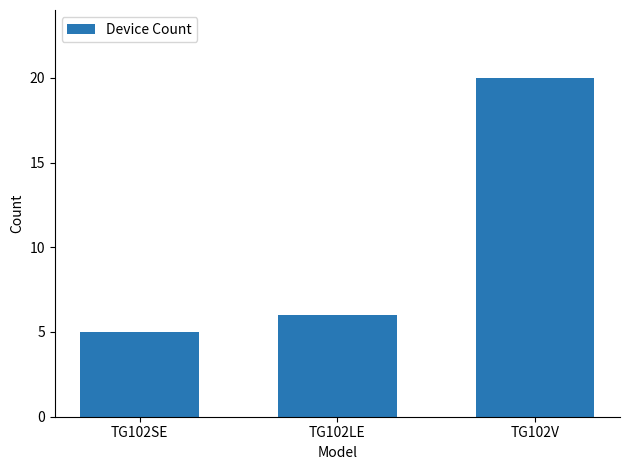

Does the chart contain any negative values?

No